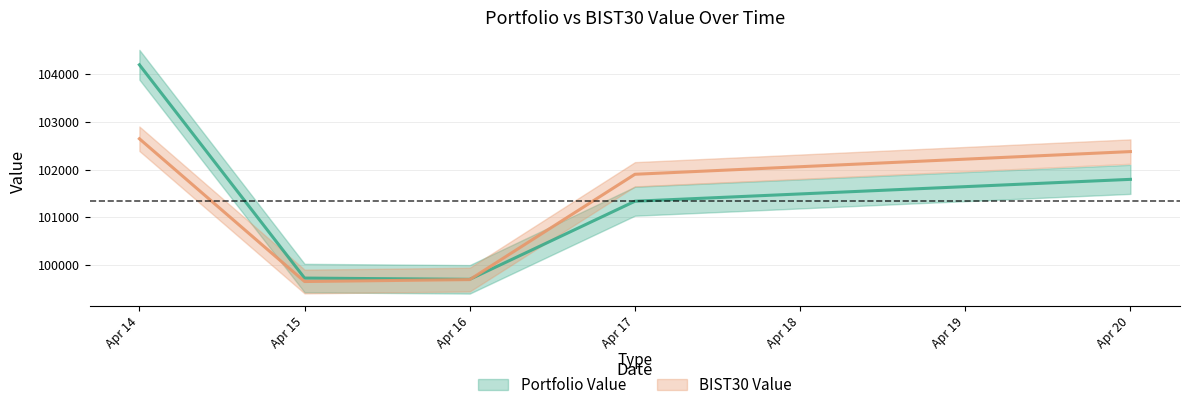

In Portfolio Value, how many points are lower than both neighbors (excluding endpoints)?

1